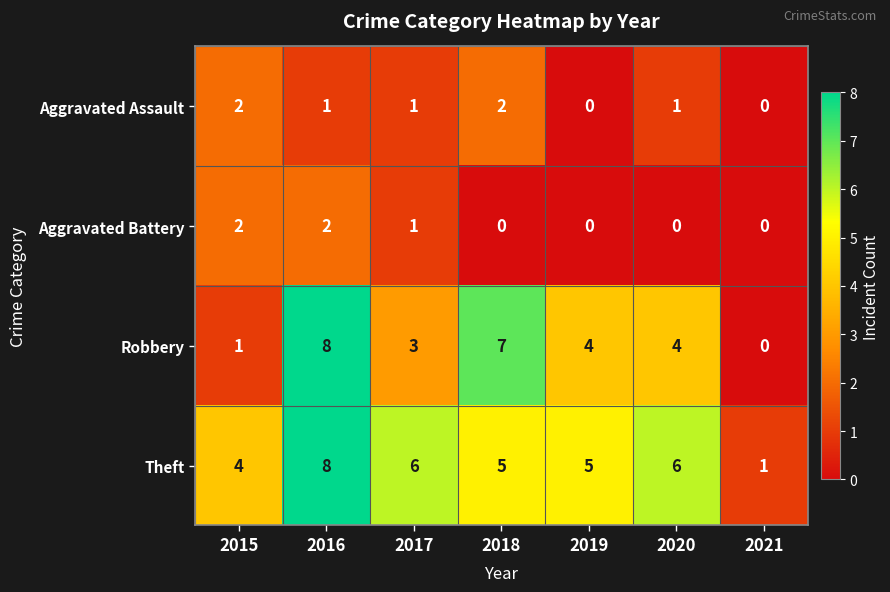

What is the difference between the second highest and second lowest values in the Robbery series?

6